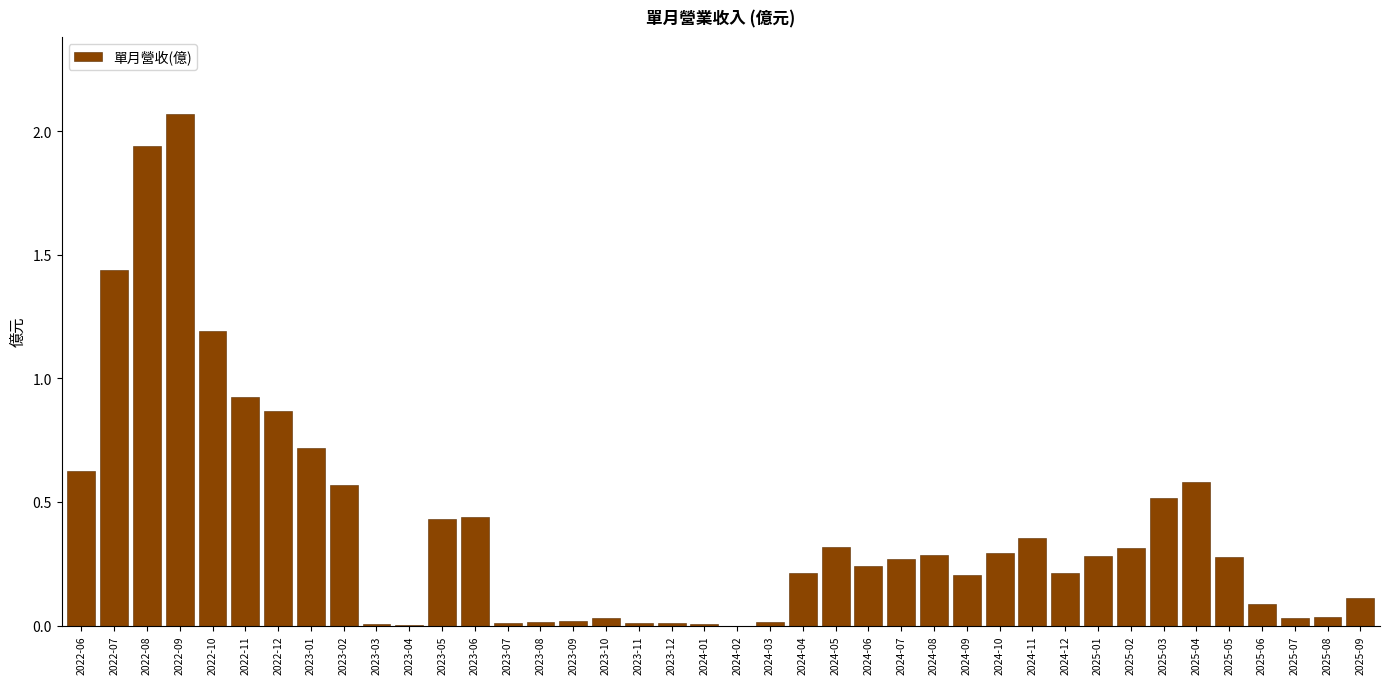

Where is the data nearest to the value 1?

2022-11